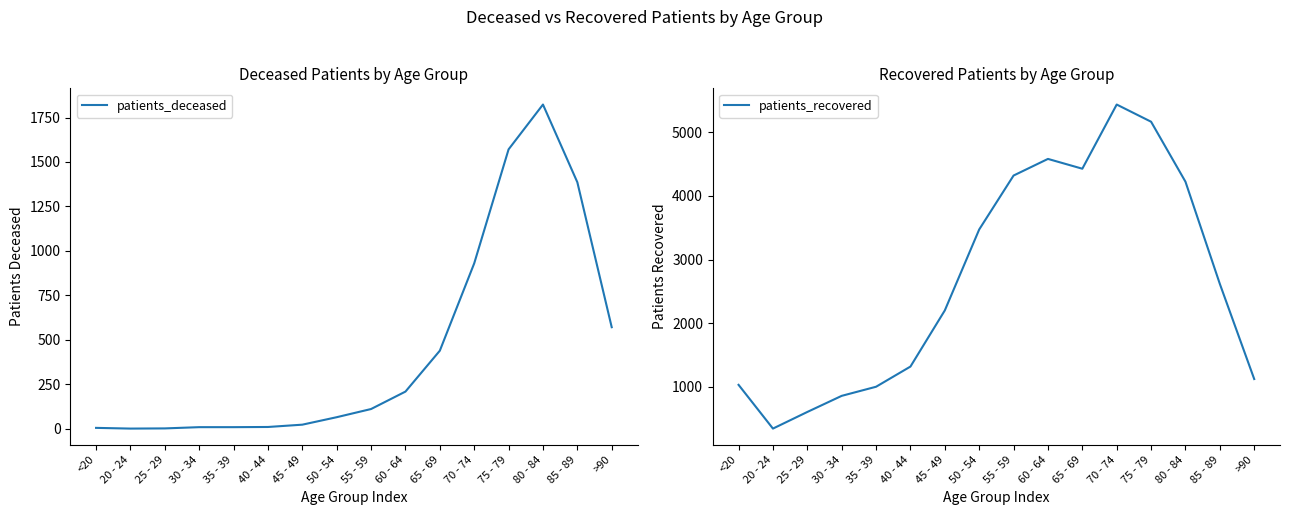

The patients_recovered series shows 3364 at 75 - 79. True or false?

False